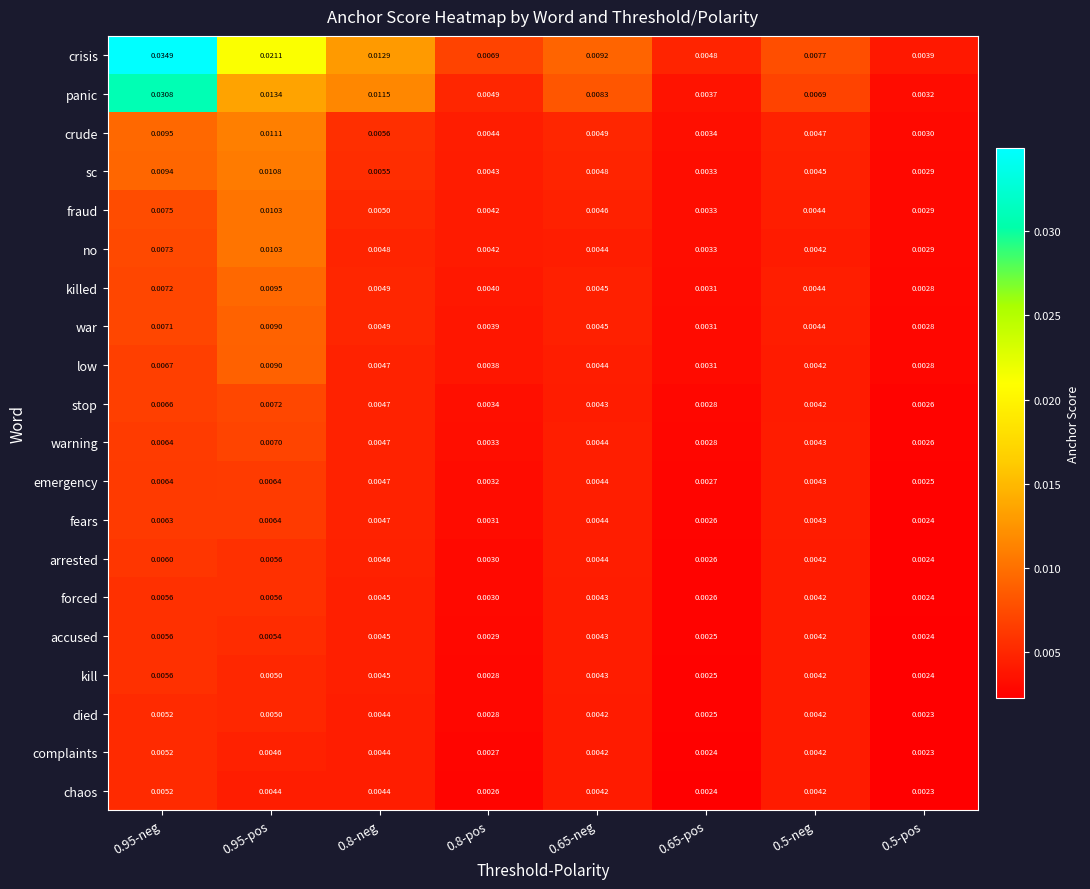

Which series has the widest spread of values?

crisis